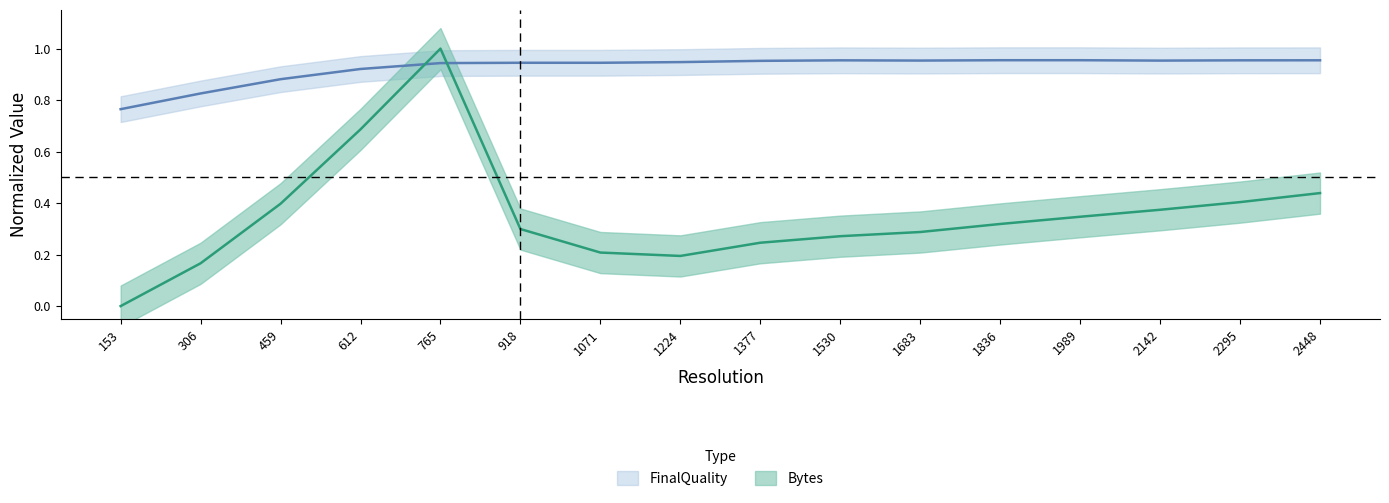

How many lines are shown in the chart?

2